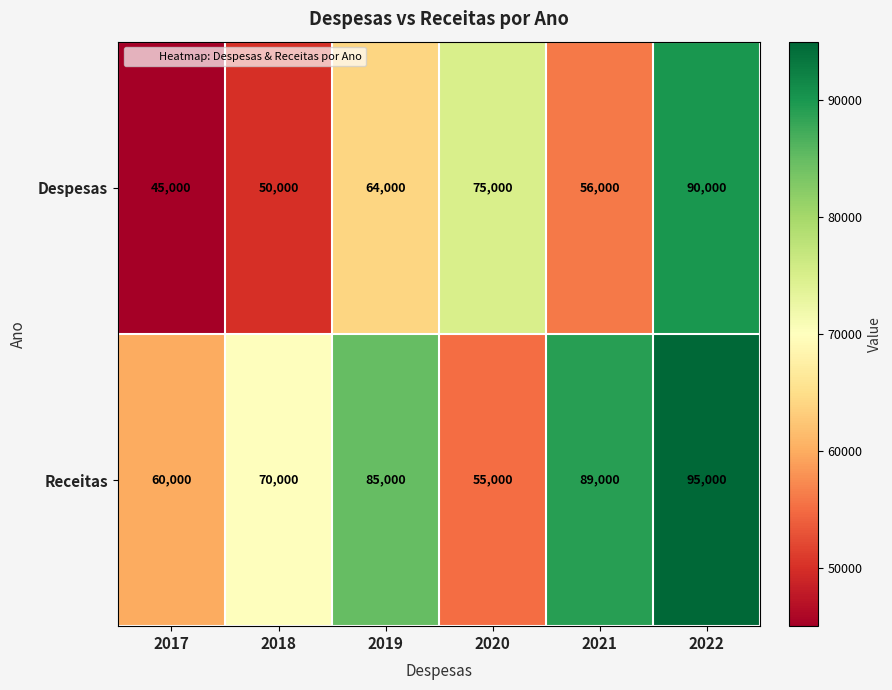

Which series changed the most between 2019 and 2021?

Despesas